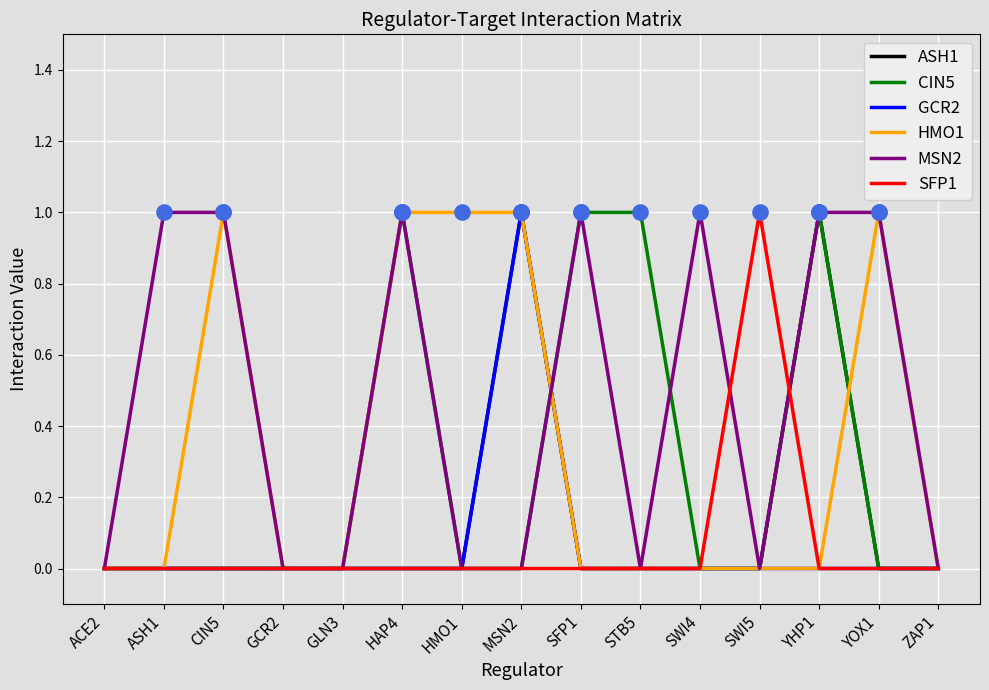

What are all the series names shown in the legend?

ASH1, CIN5, GCR2, HMO1, MSN2, SFP1